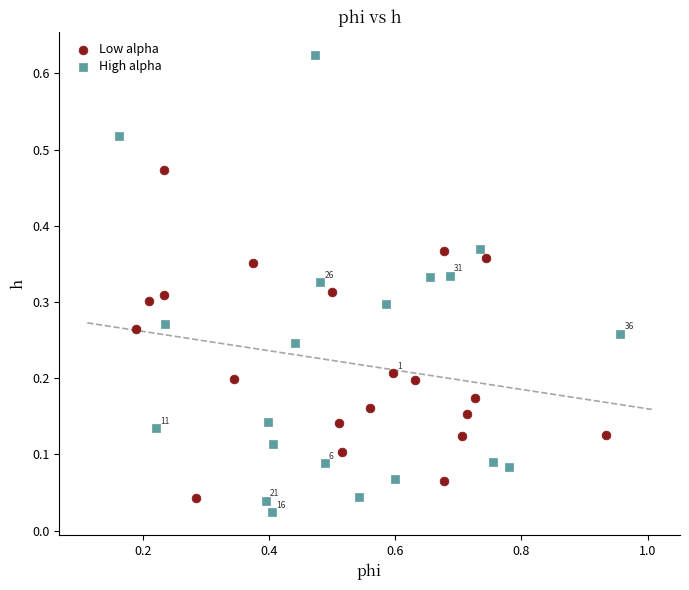

What are all the series names shown in the legend?

Low alpha, High alpha